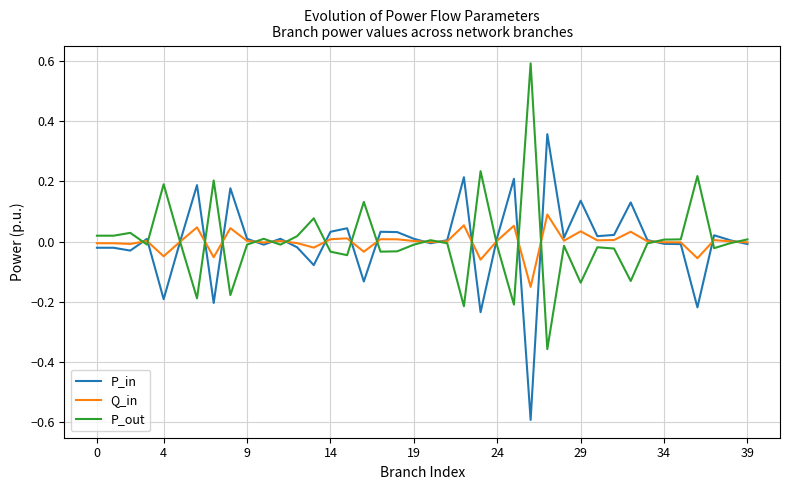

Rank the series by their maximum value, from lowest to highest.

Q_in, P_in, P_out